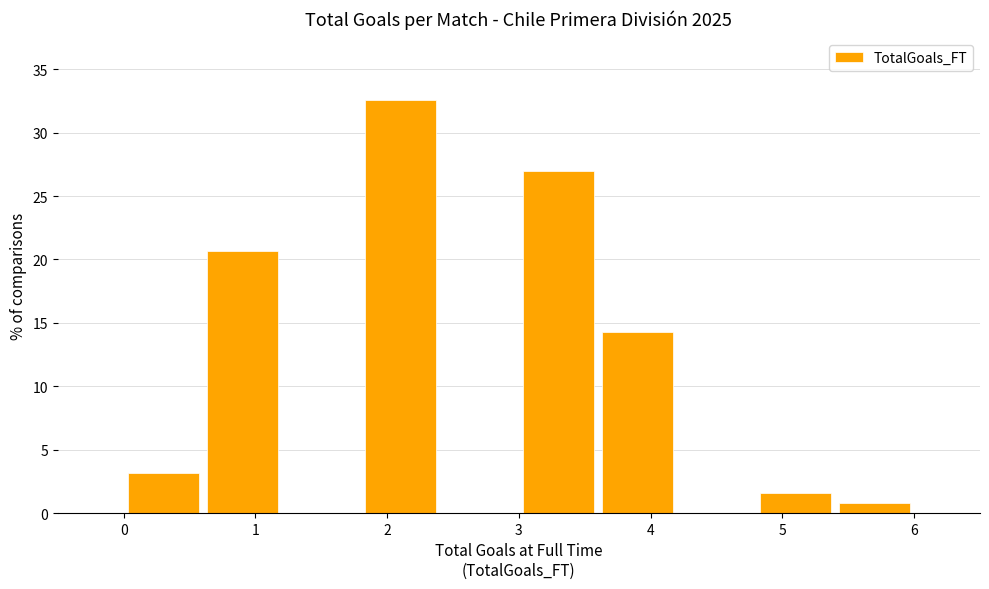

What is the height of the bar covering 3.0 to 3.6 on the x-axis? The values are not printed on the chart, so give them approximately, as read against the axis.

27.0